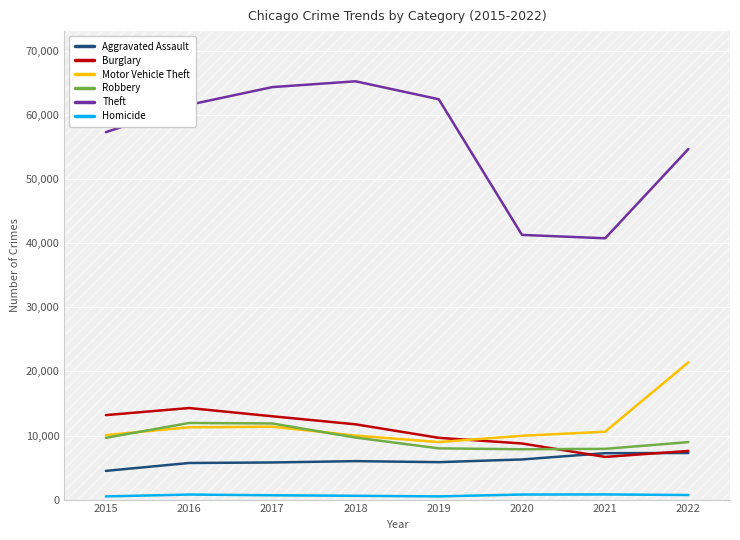

What is the maximum value shown in the chart?

65286